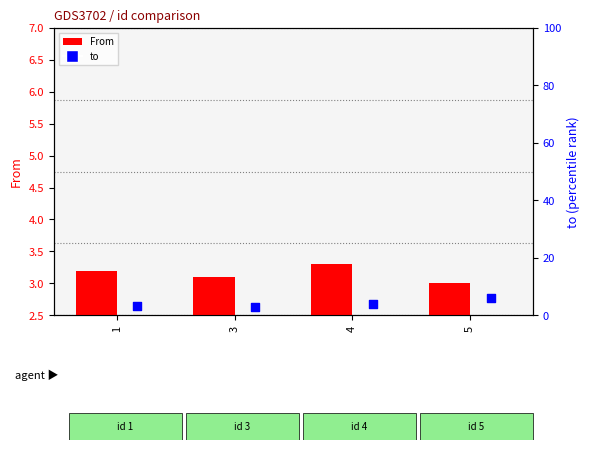

At which category is the sum across all series the highest?

5